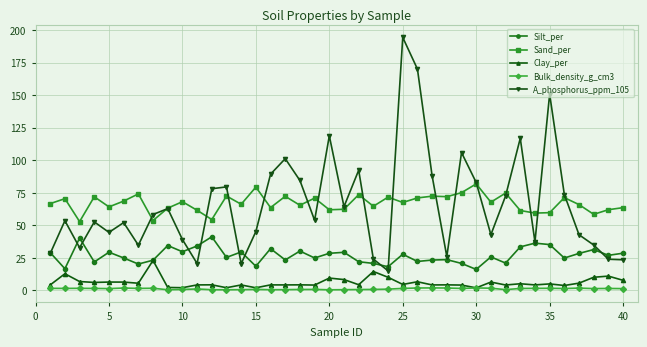

What is the lowest value of the A_phosphorus_ppm_105 series?

15.1